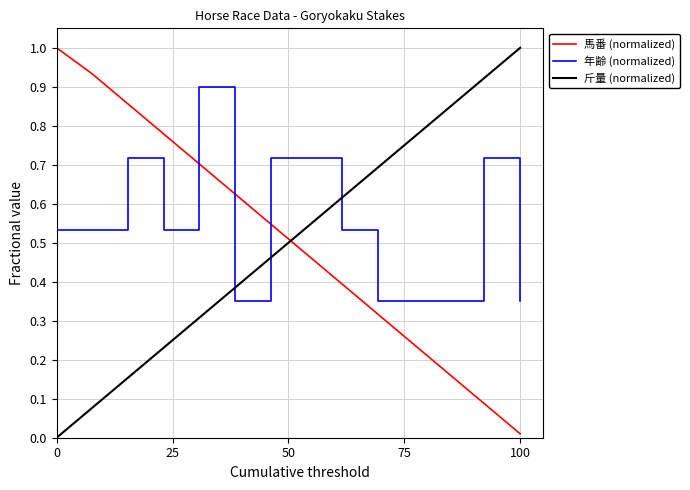

What is the sum of the 馬番 values at 4 and 2?

1.7